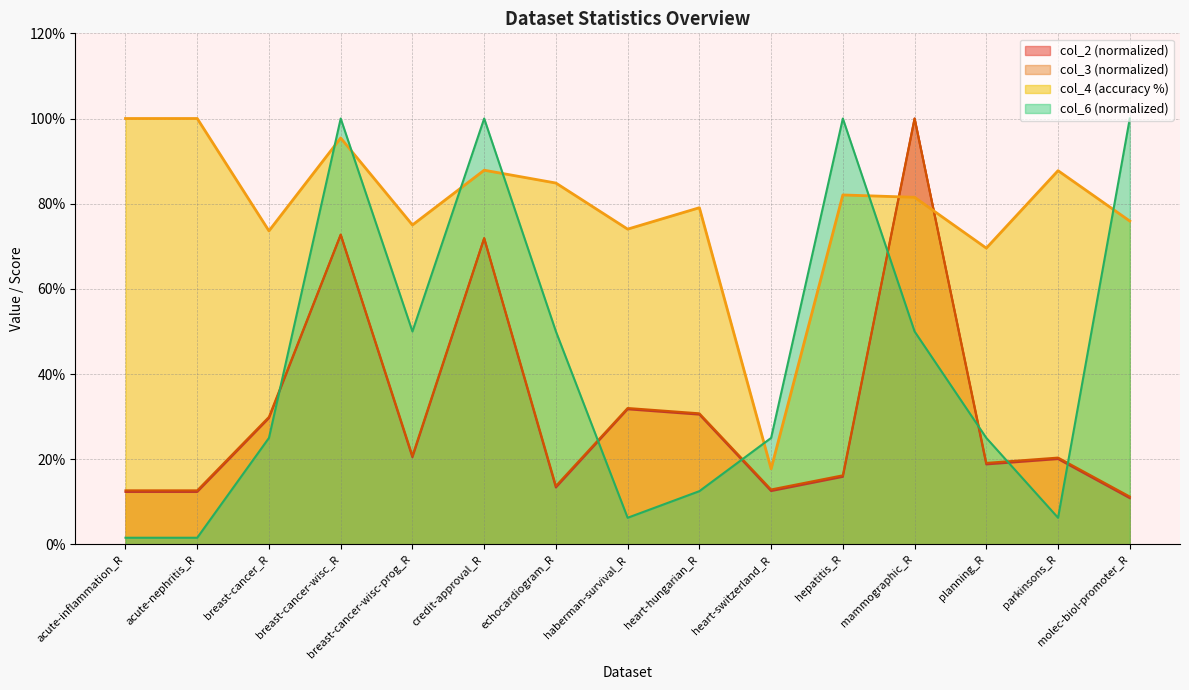

At which label does col_4 reach its minimum?

heart-switzerland_R